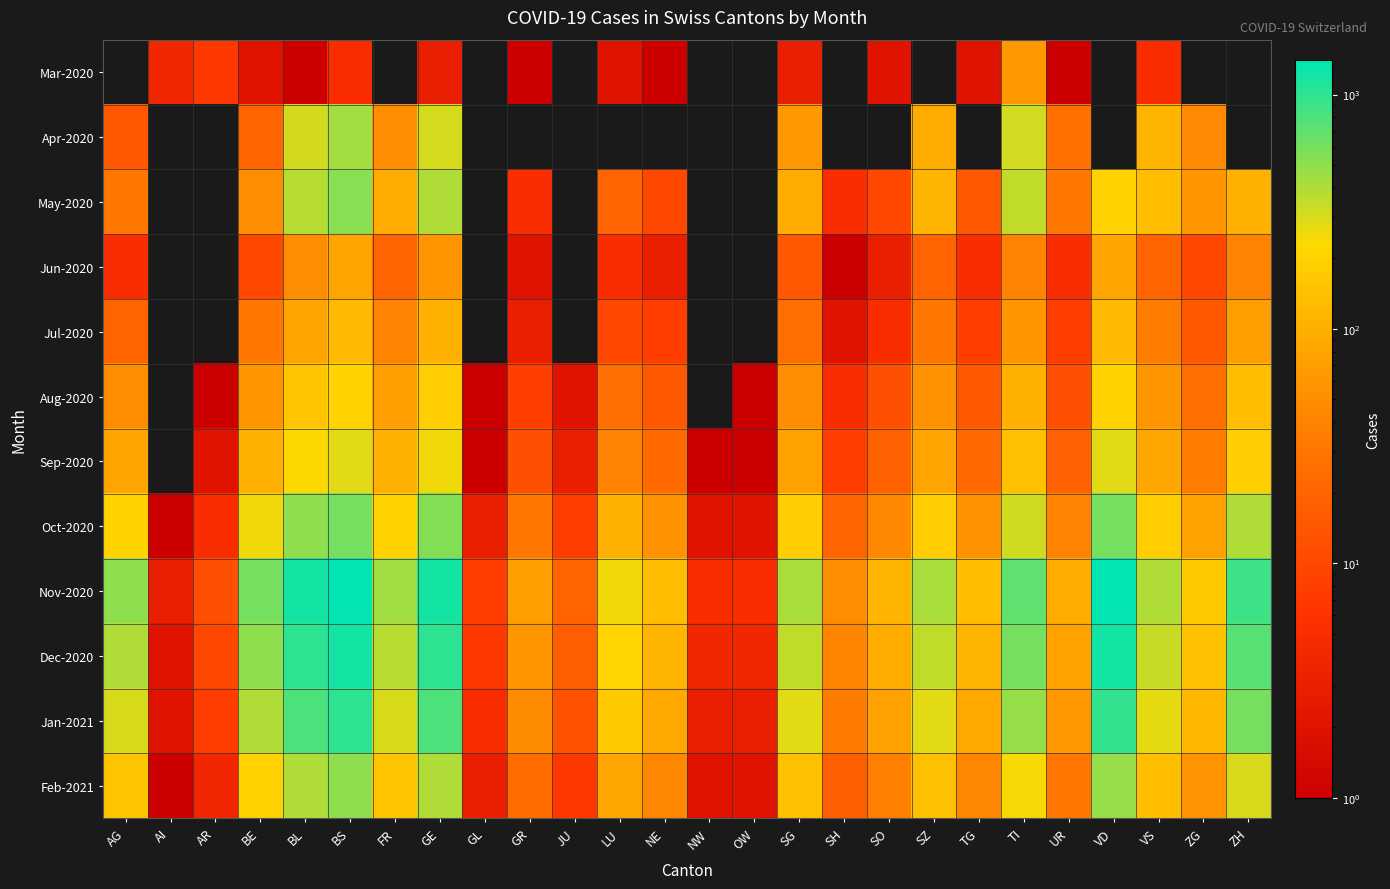

Which has a higher value, ZG or SH?

ZG